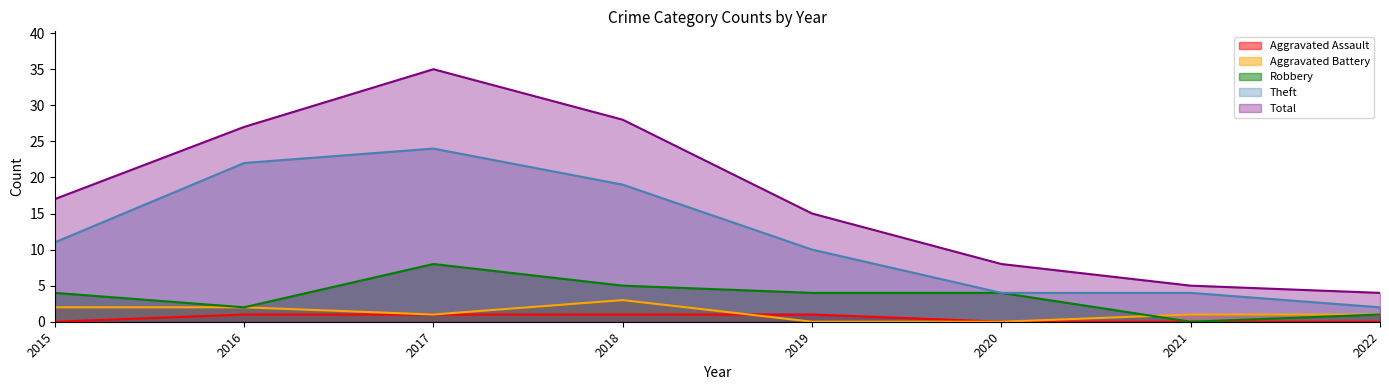

Where is Total nearest to the value 19?

2015